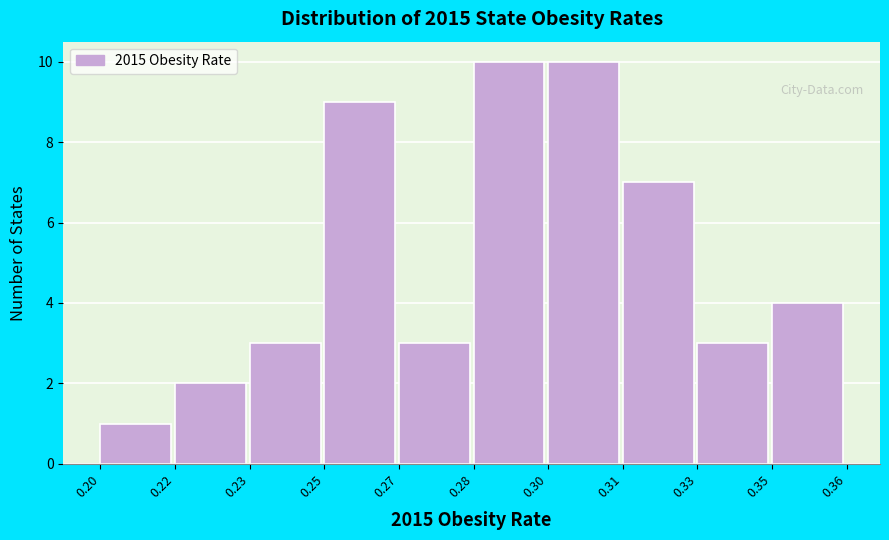

Reading left to right, extract all data points from this chart.

1	2	3	9	3	10	10	7	3	4